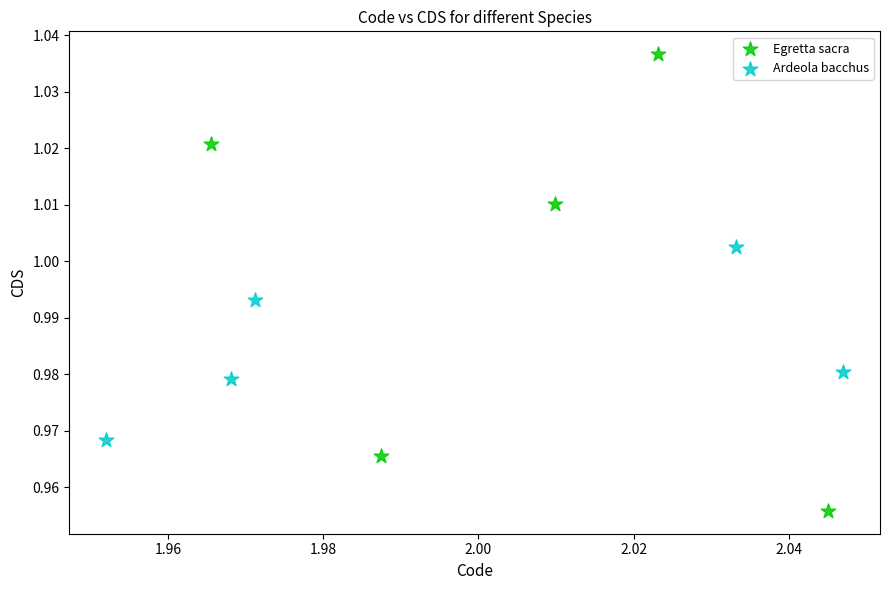

What are all the series names shown in the legend?

Egretta sacra, Ardeola bacchus